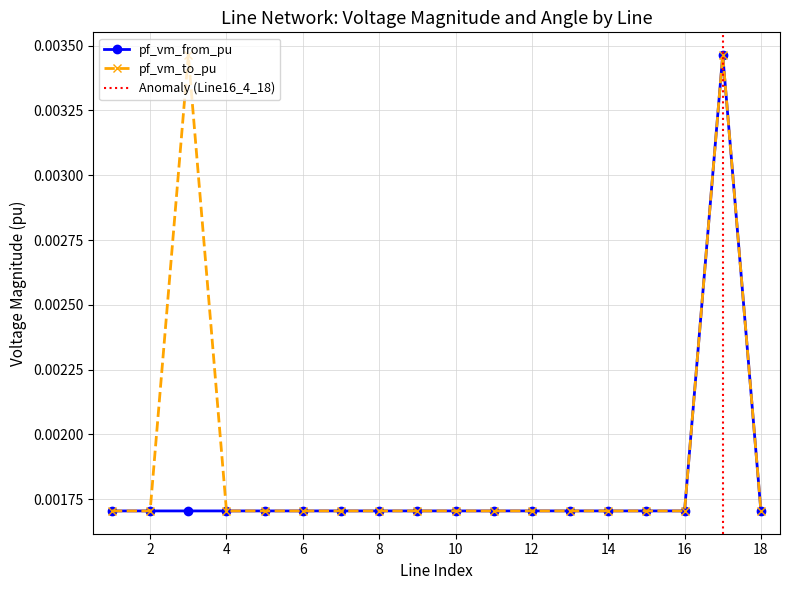

What position from the right is Line0_1_2?

18